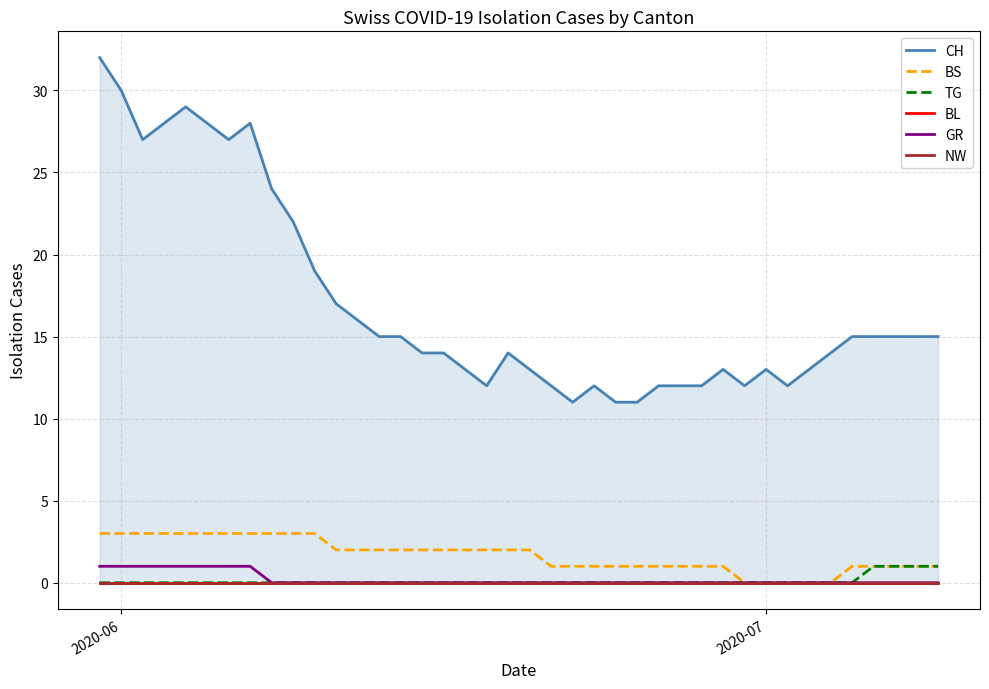

What position from the right is 2020-07?

9